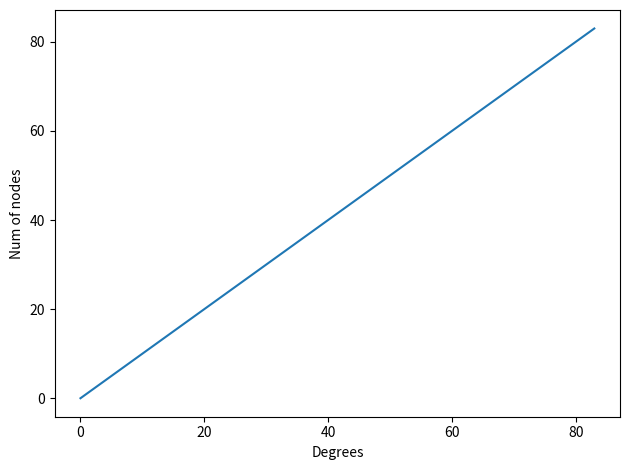

What is the sum of all values?

250